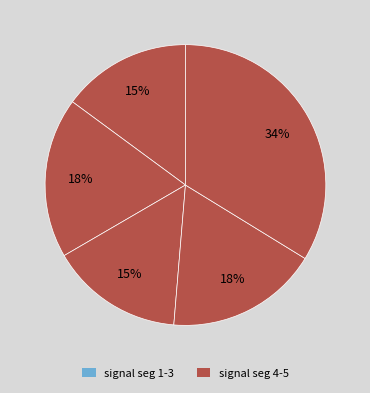

To the nearest percent, what is the average slice percentage?

20%